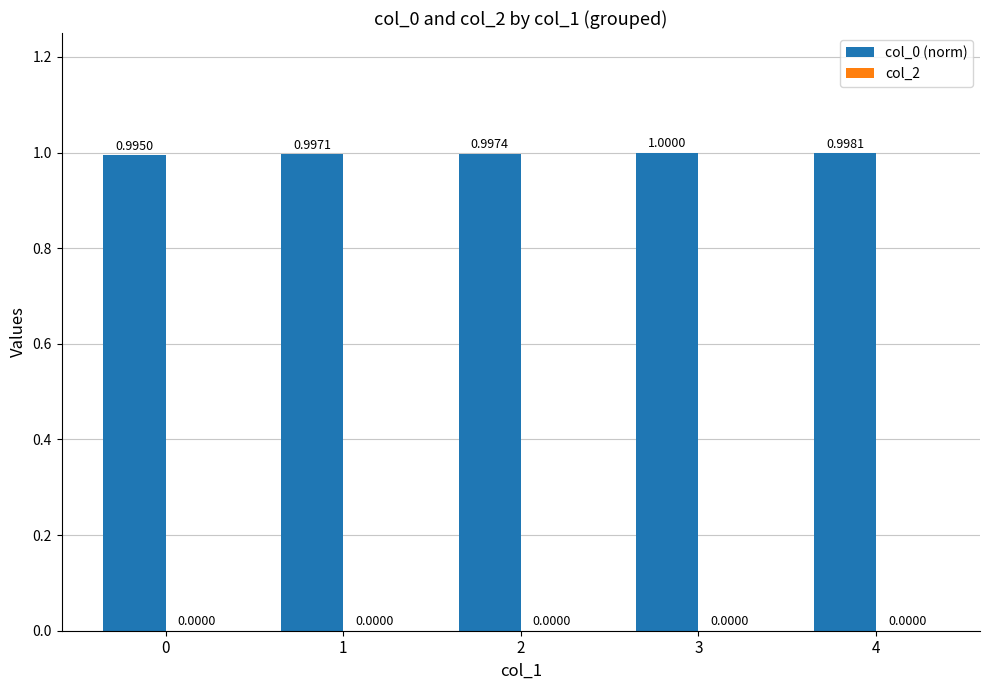

What is the sum of the values at 0 and 2?

2.0